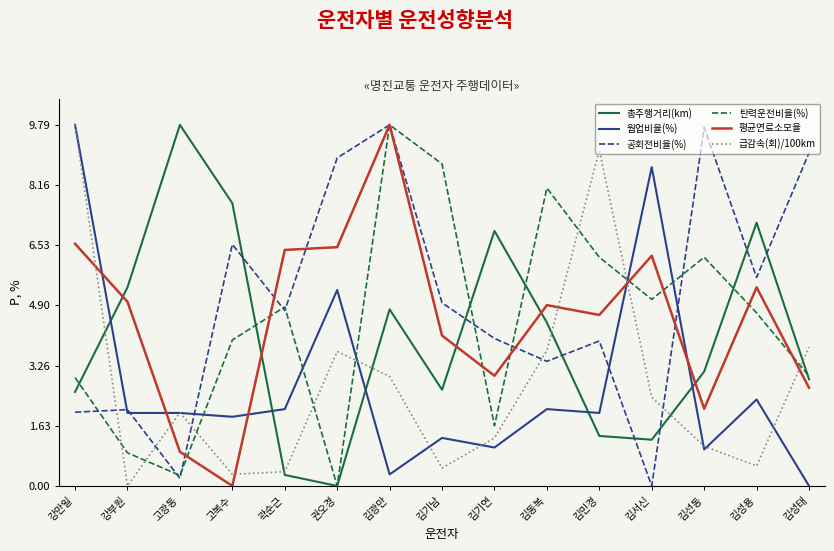

What position from the left is 김성태?

15